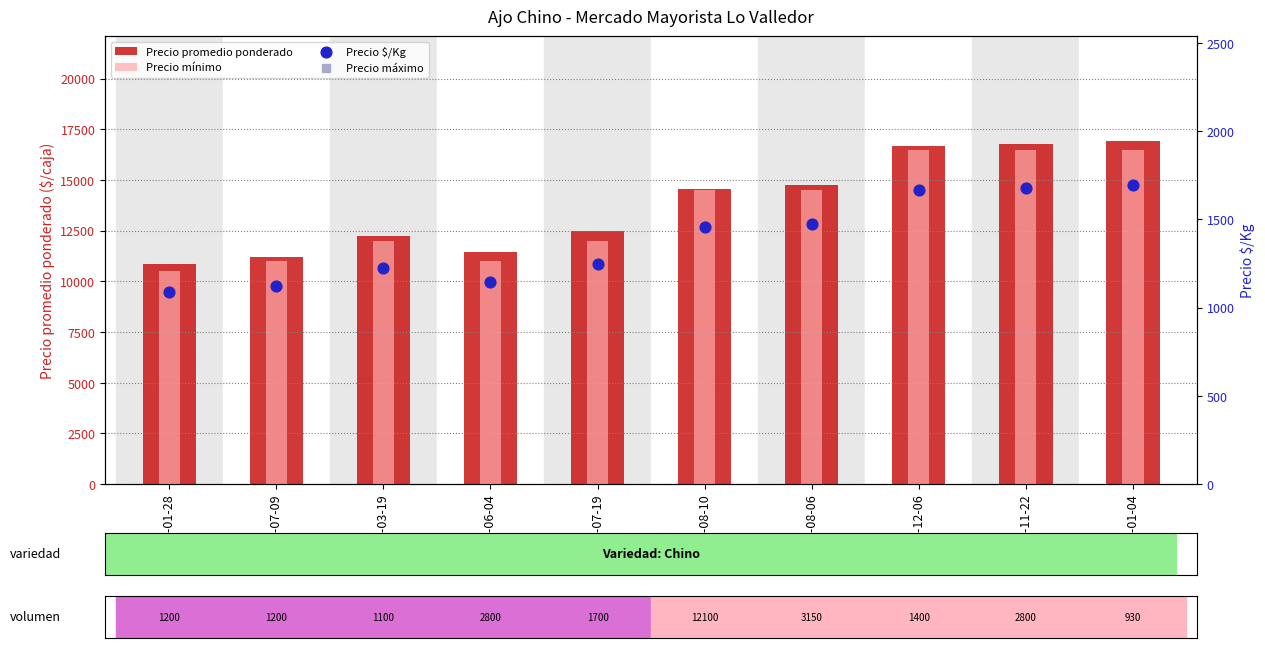

Which series contains the highest Y value?

Precio máximo